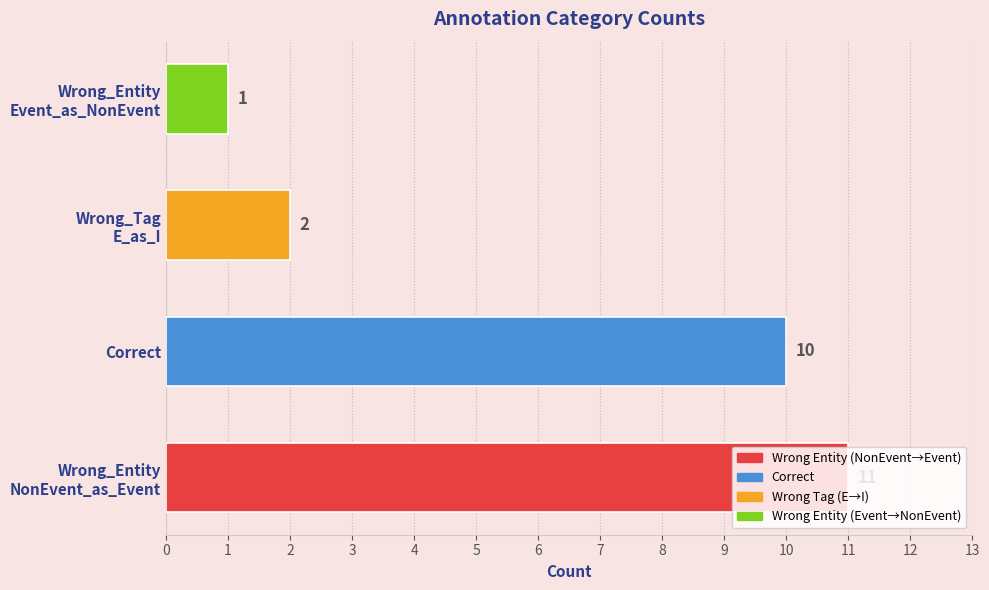

List the labels in order of value, smallest first.

Wrong_Entity
Event_as_NonEvent, Wrong_Tag
E_as_I, Correct, Wrong_Entity
NonEvent_as_Event